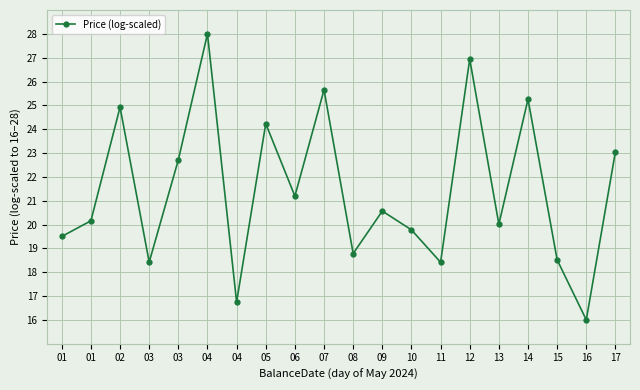

Which has a higher value, 07 or 10?

07